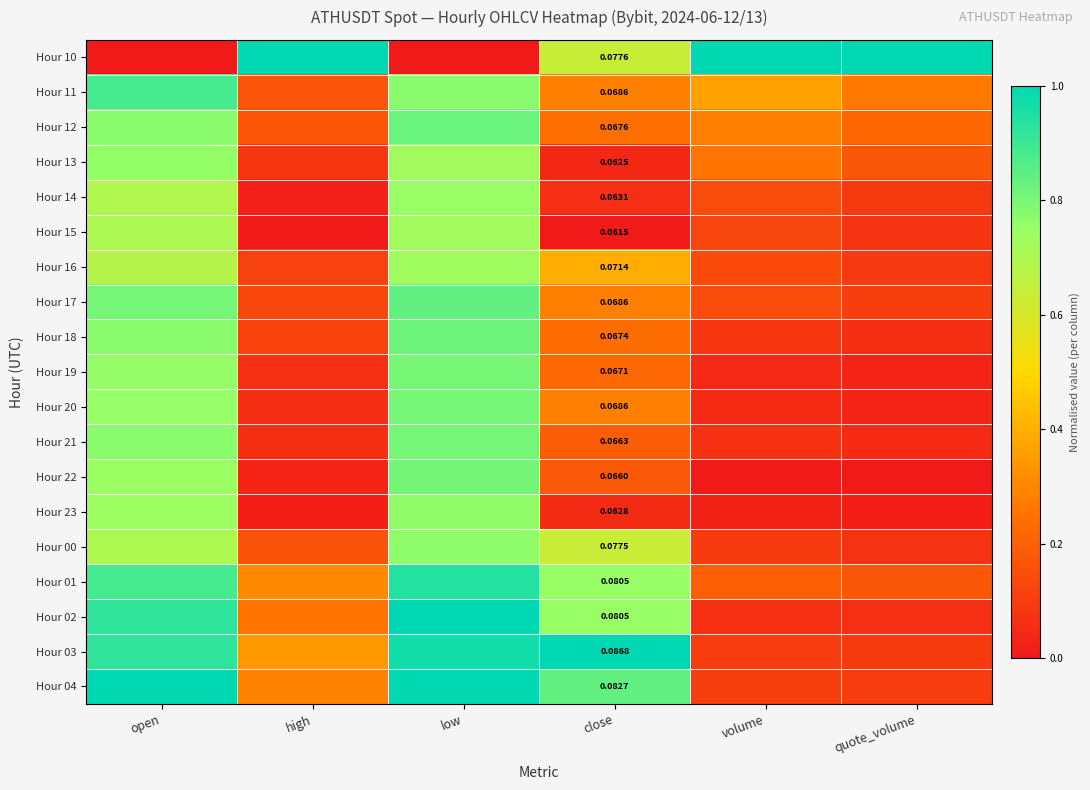

How many categories are shown in the chart?

6